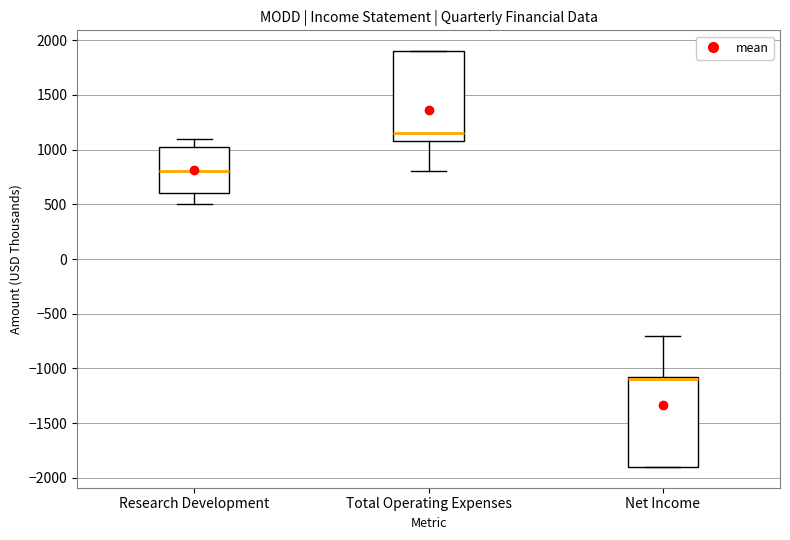

Which box has the highest median line?

Total Operating Expenses